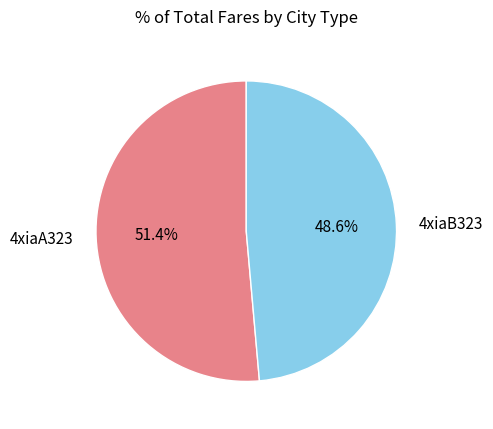

Does 4xiaB323 account for over 50% of the chart?

No